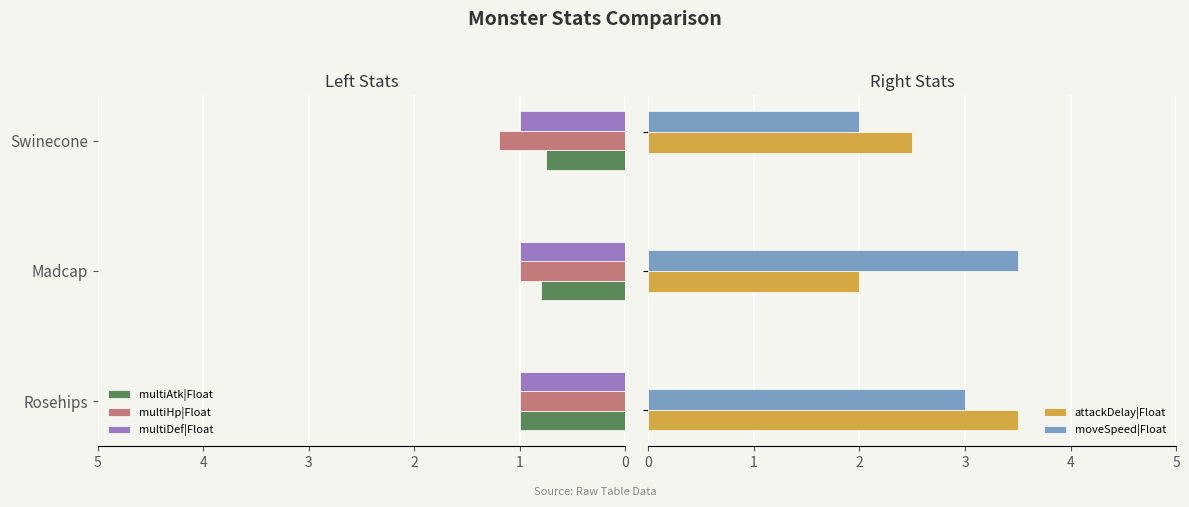

Which series has the largest range (max minus min)?

attackDelay|Float